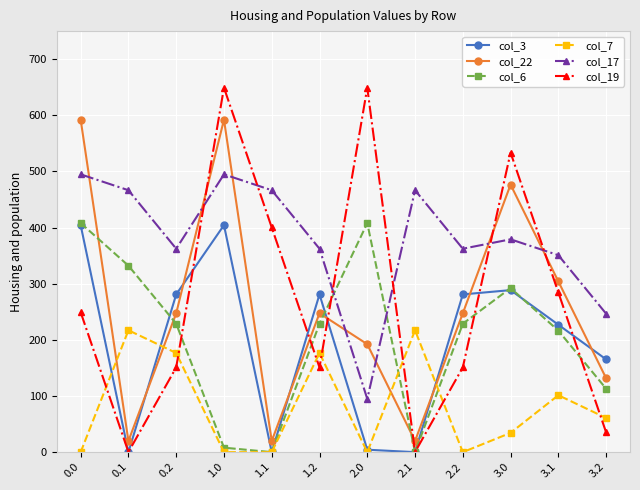

What is the highest value of the col_22 series?

592.3